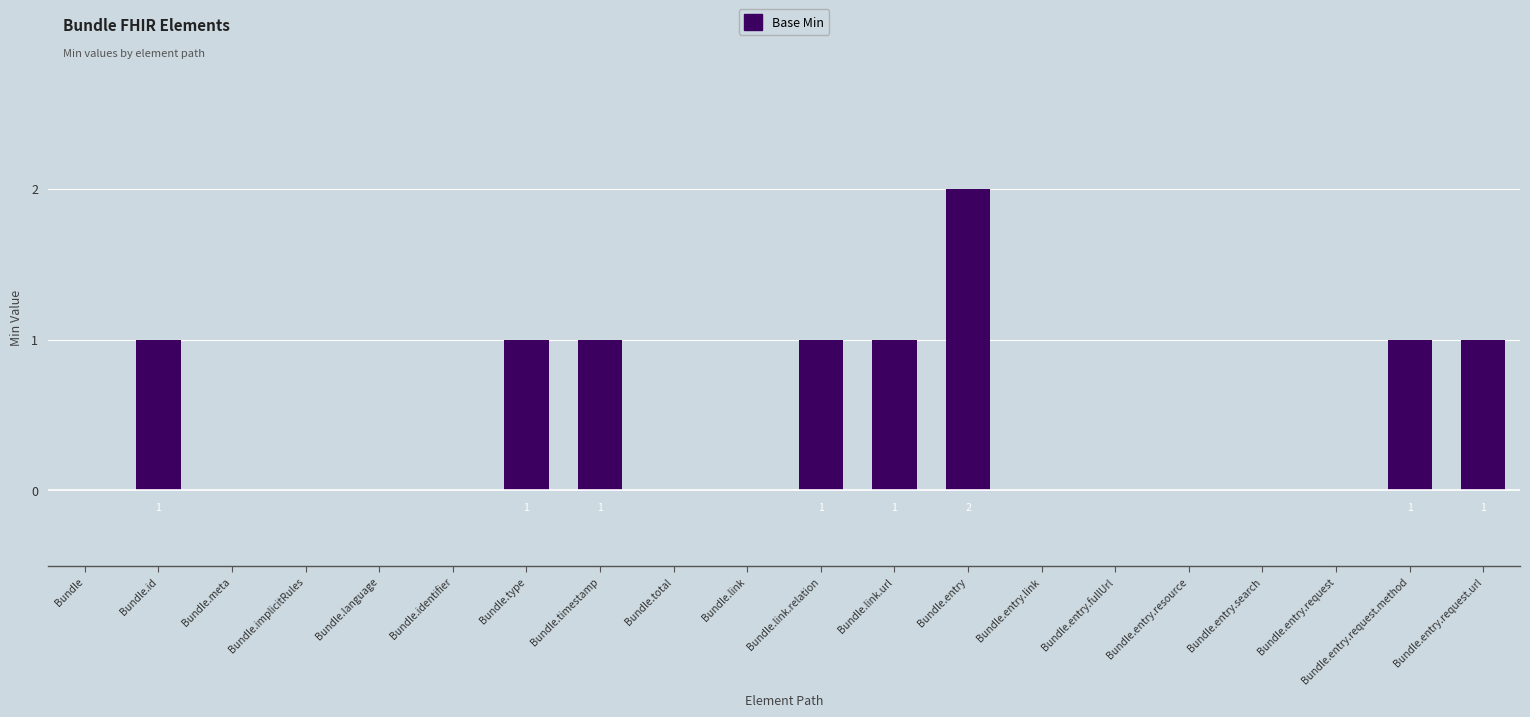

Reading left to right, extract all data points from this chart.

Bundle=0	Bundle.id=1	Bundle.meta=0	Bundle.implicitRules=0	Bundle.language=0	Bundle.identifier=0	Bundle.type=1	Bundle.timestamp=1	Bundle.total=0	Bundle.link=0	Bundle.link.relation=1	Bundle.link.url=1	Bundle.entry=2	Bundle.entry.link=0	Bundle.entry.fullUrl=0	Bundle.entry.resource=0	Bundle.entry.search=0	Bundle.entry.request=0	Bundle.entry.request.method=1	Bundle.entry.request.url=1